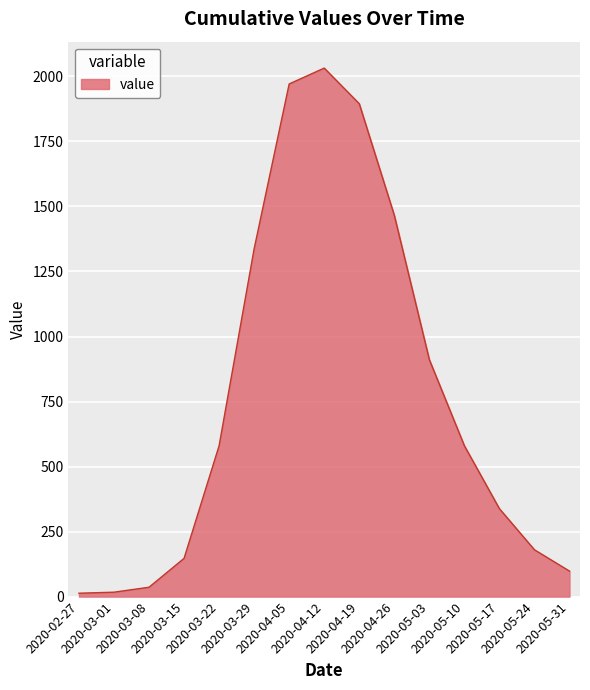

True or false: there are more than 1 points higher than both neighbors.

False